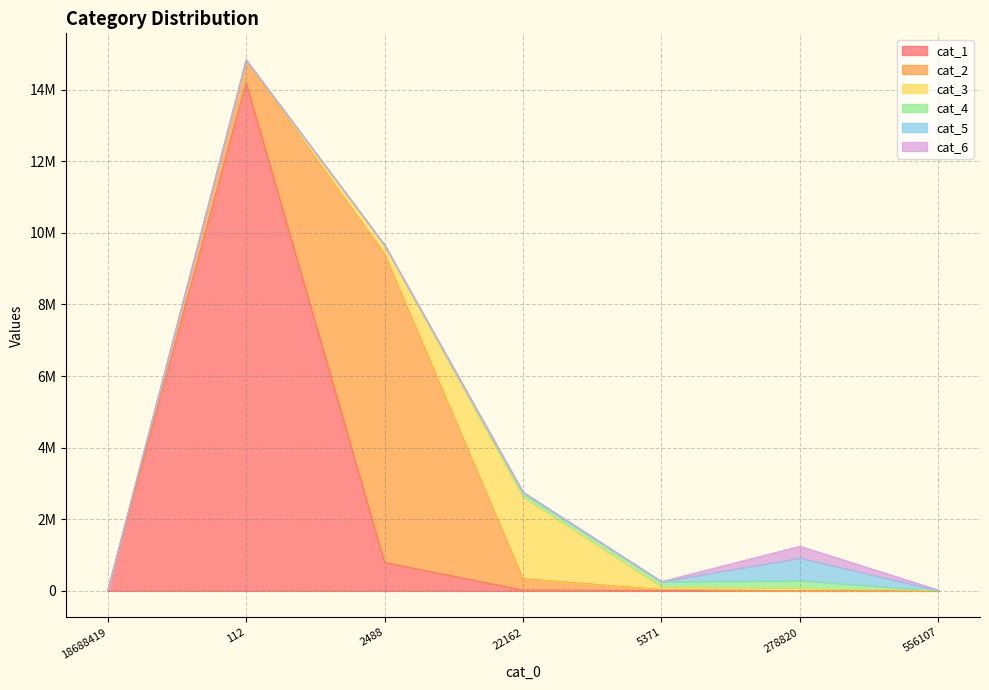

At which label does cat_5 reach its peak?

278820